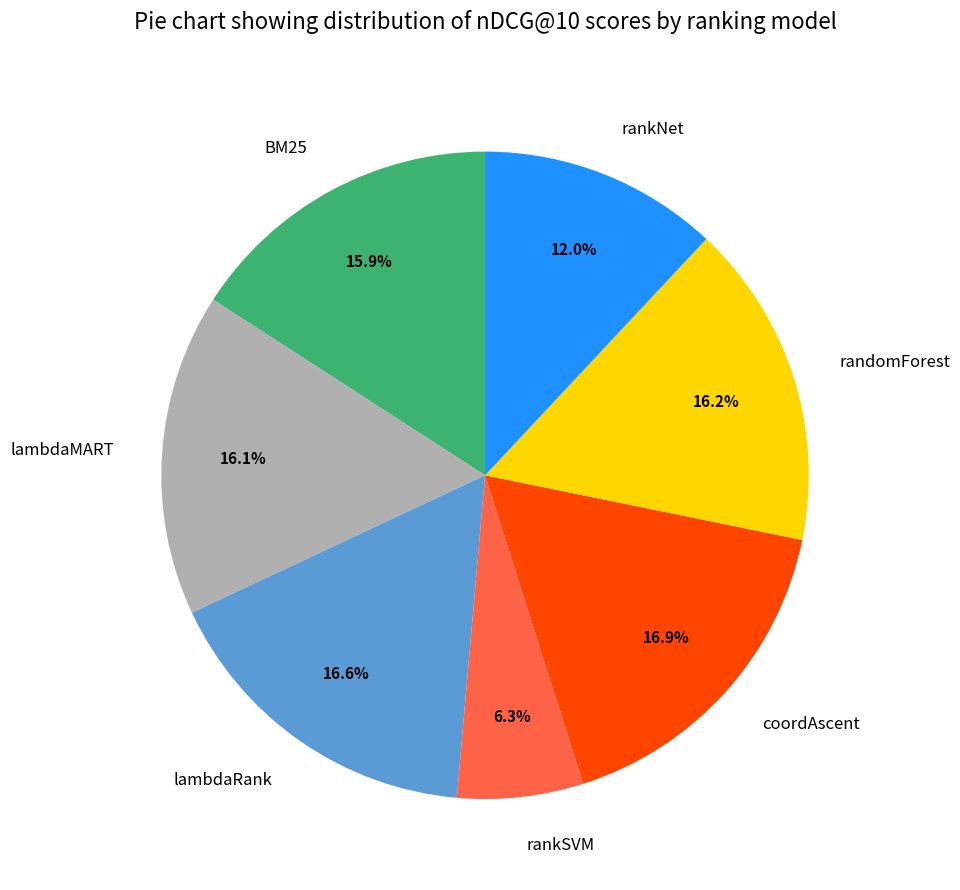

Does rankSVM account for over 50% of the chart?

No